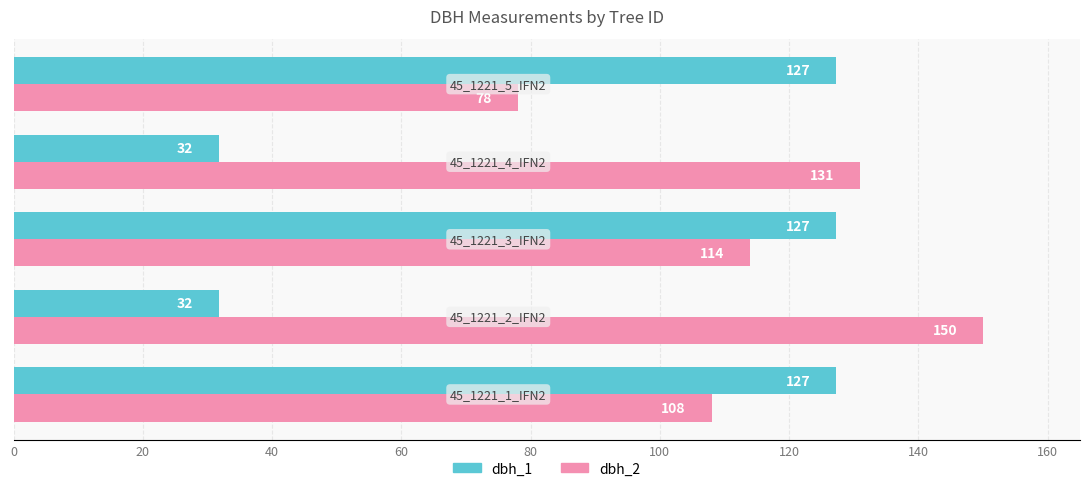

What are all the series names shown in the legend?

dbh_1, dbh_2